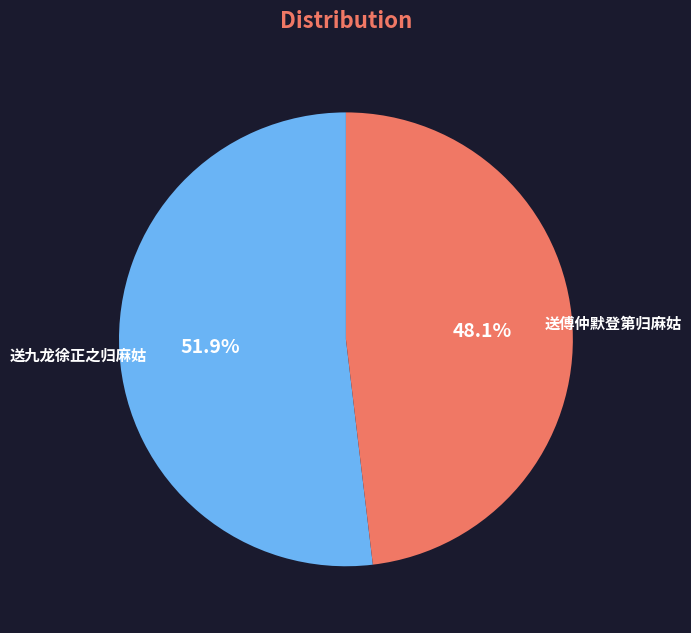

Does any single category account for the majority?

Yes